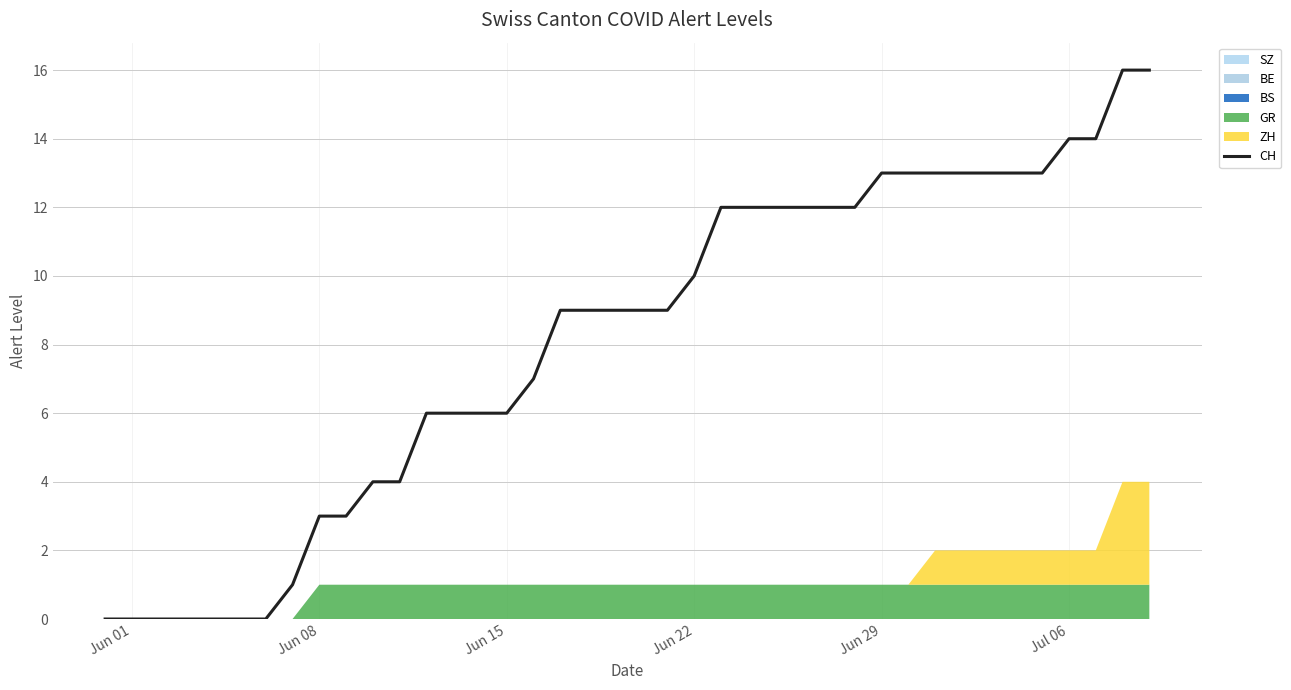

True or false: CH has a value of 5 at Jun 29.

False